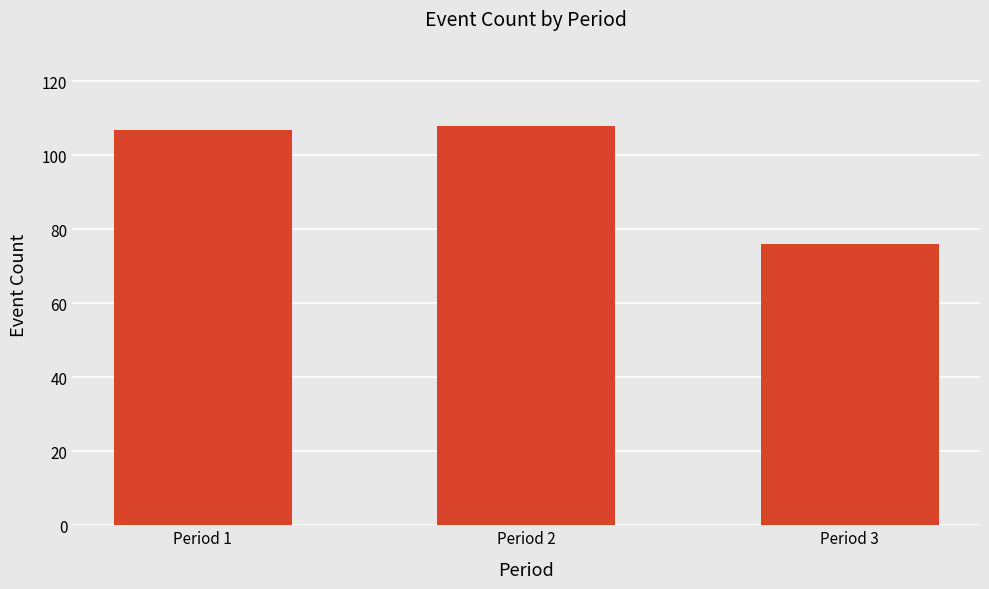

The chart shows a value of 28 at Period 1. True or false?

False